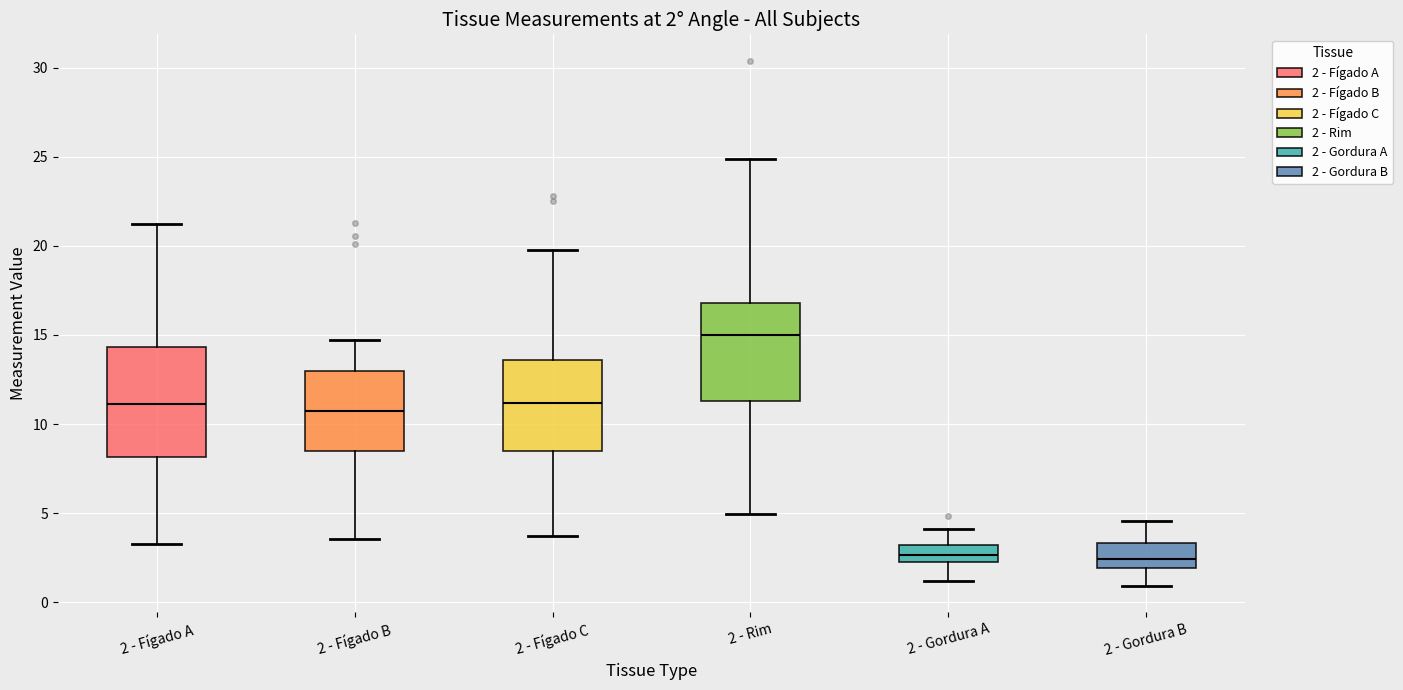

Which box's median line is the highest?

2 - Rim